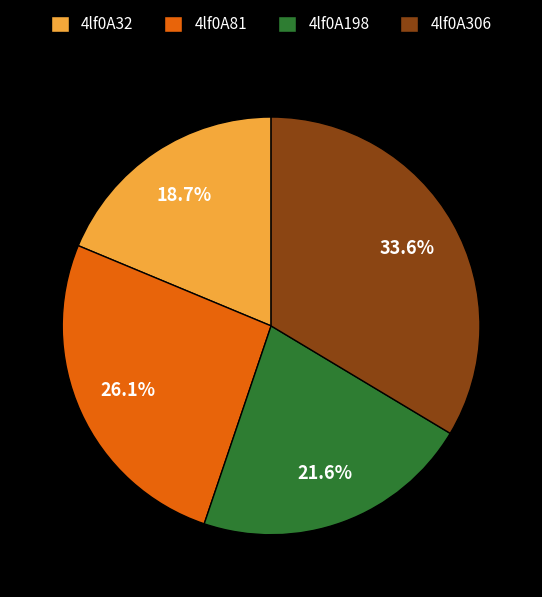

Approximately how many times larger is the value at 4lf0A32 compared to 4lf0A81?

0.7